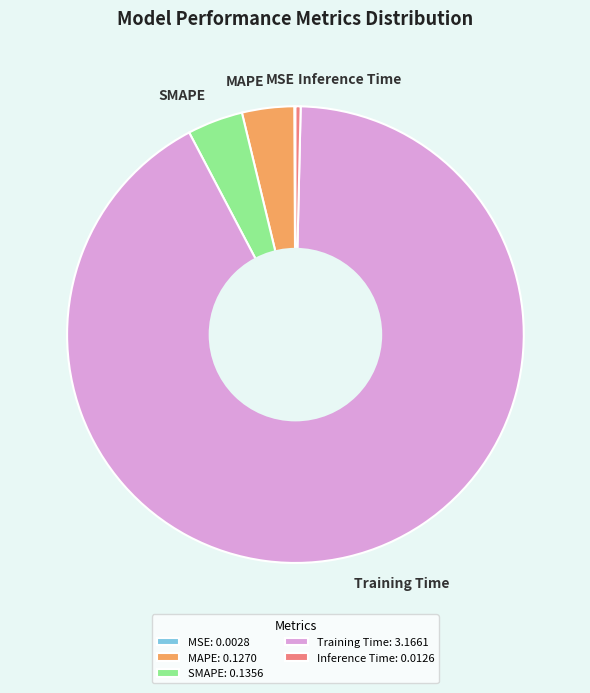

Combined, do Inference Time and SMAPE account for over 50%?

No